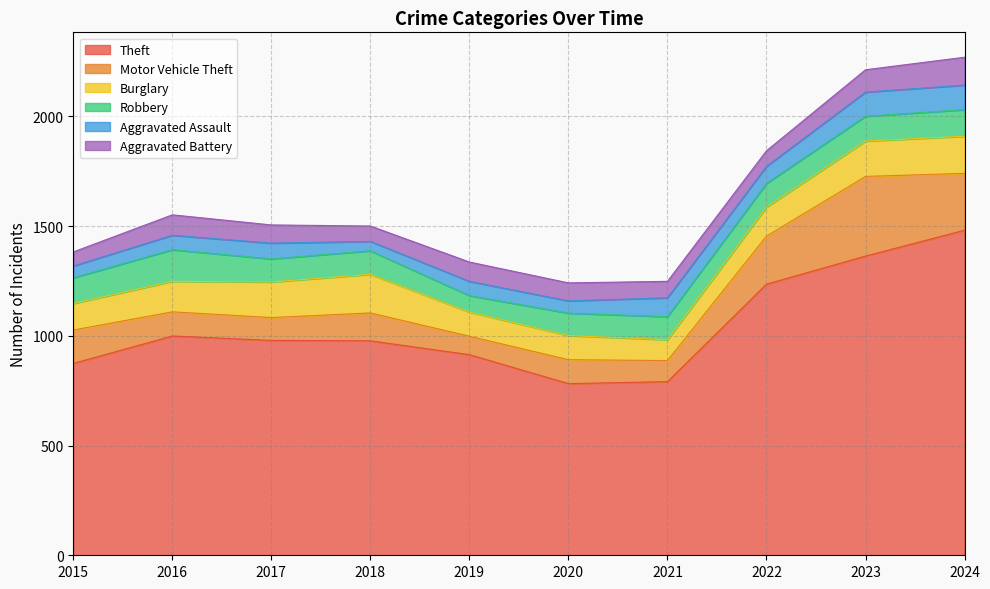

Which has a higher value, 2023 or 2024?

2024